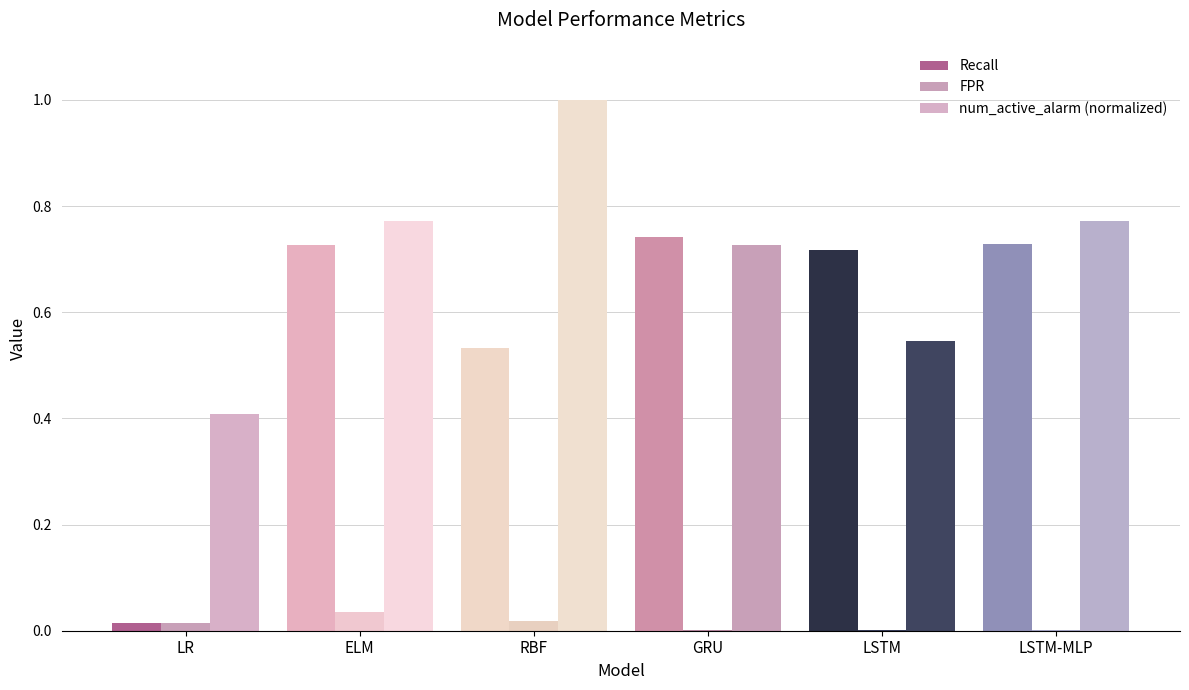

Are the bars horizontal?

No